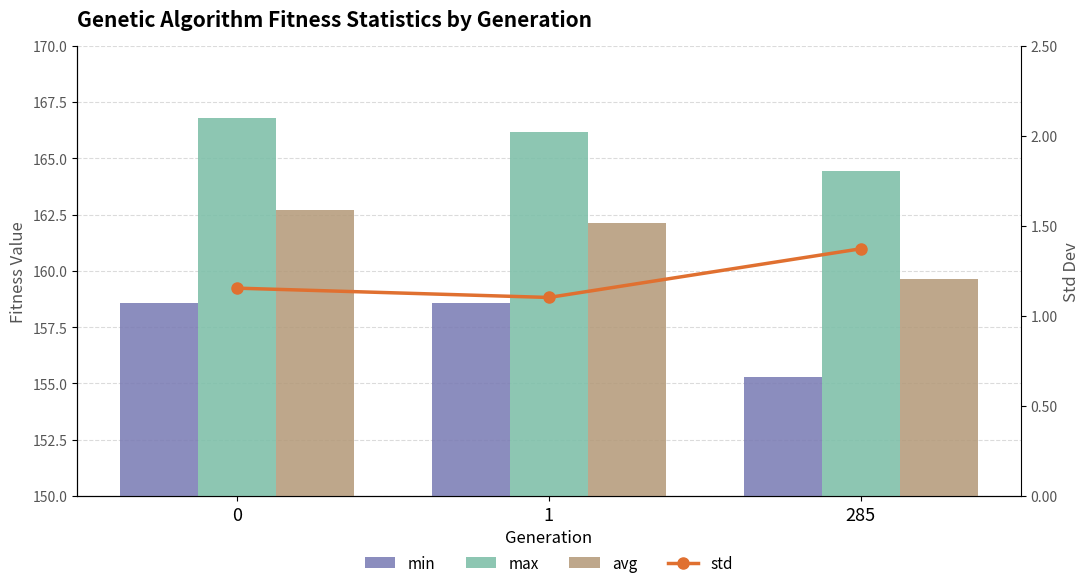

Rank the categories by max value from lowest to highest.

285, 1, 0